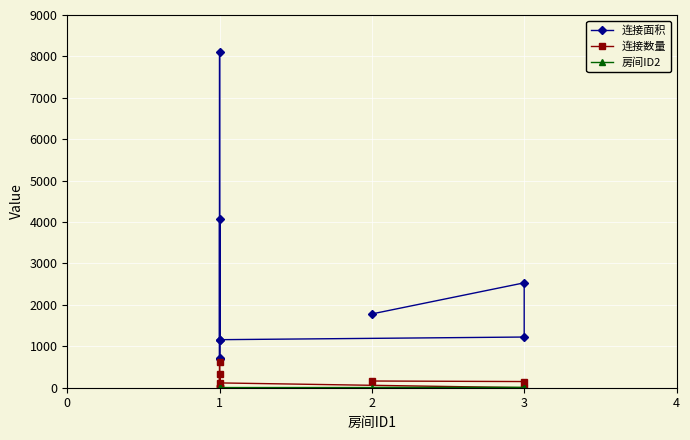

How many categories are shown in the chart?

9